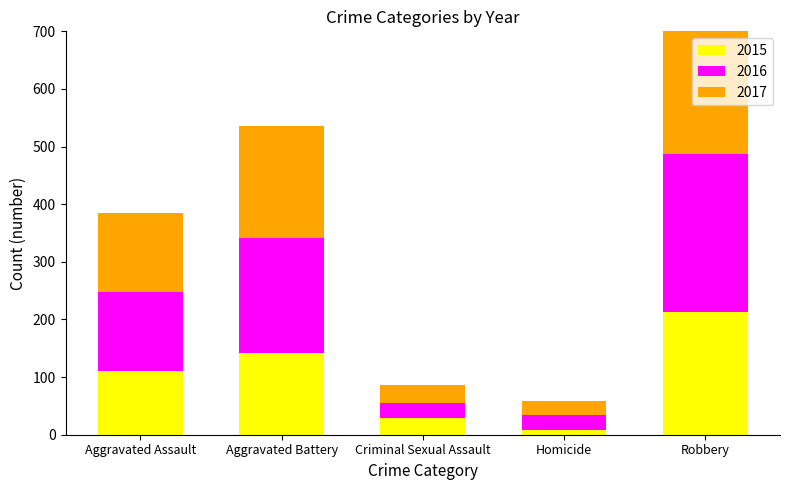

What is the spread (max minus min) of values at Homicide?

17